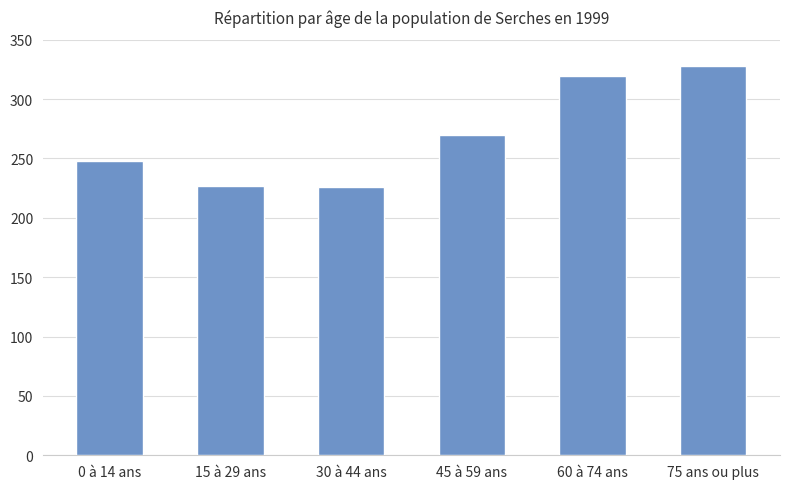

What position from the left is 15 à 29 ans?

2